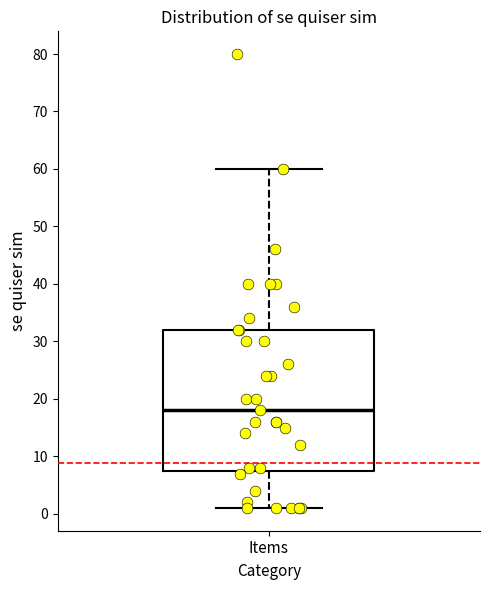

Read this box plot against the y-axis: the position of the median line, the range covered by the box, and the ends of both whiskers. The values are not printed on the chart, so give them approximately, as read against the axis.

median 18, box 8 to 32, whiskers 1 to 60